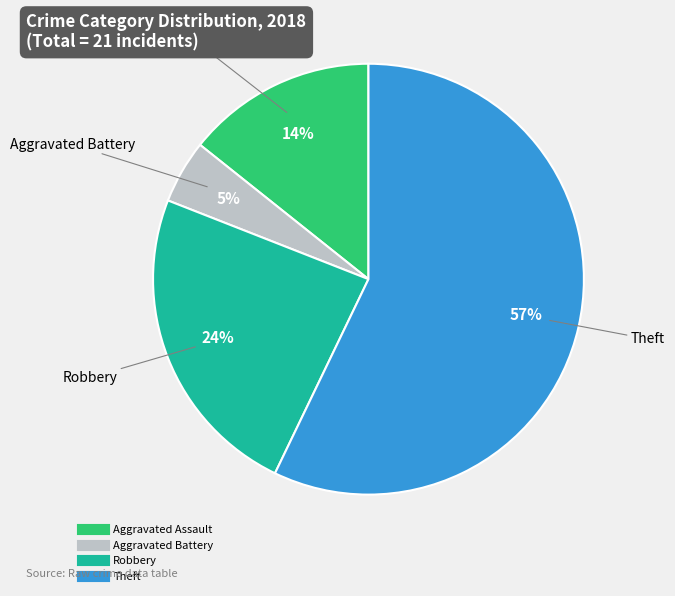

Do Robbery and Aggravated Assault together represent more than half of the pie?

No